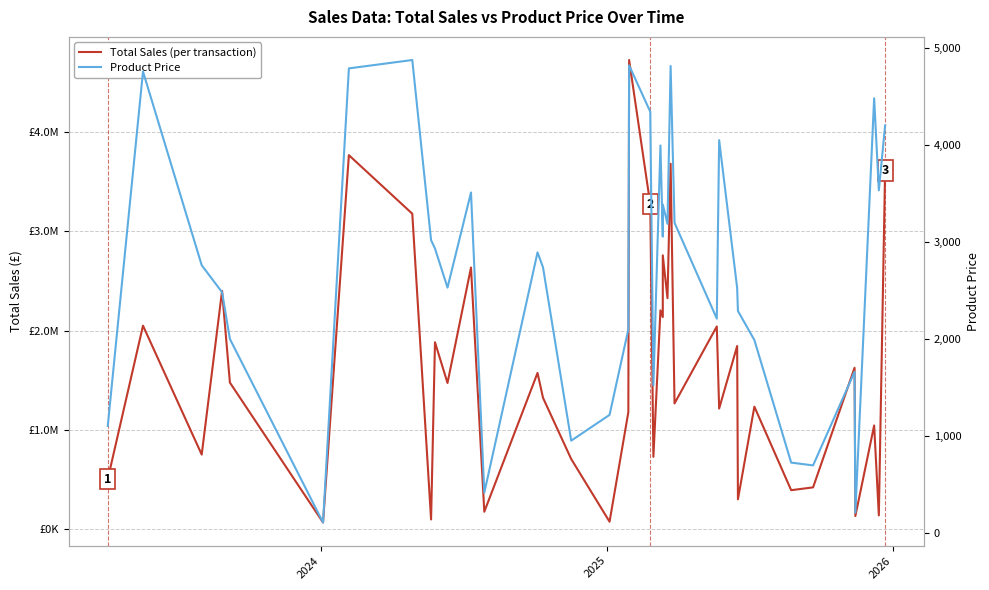

How many lines are shown in the chart?

2